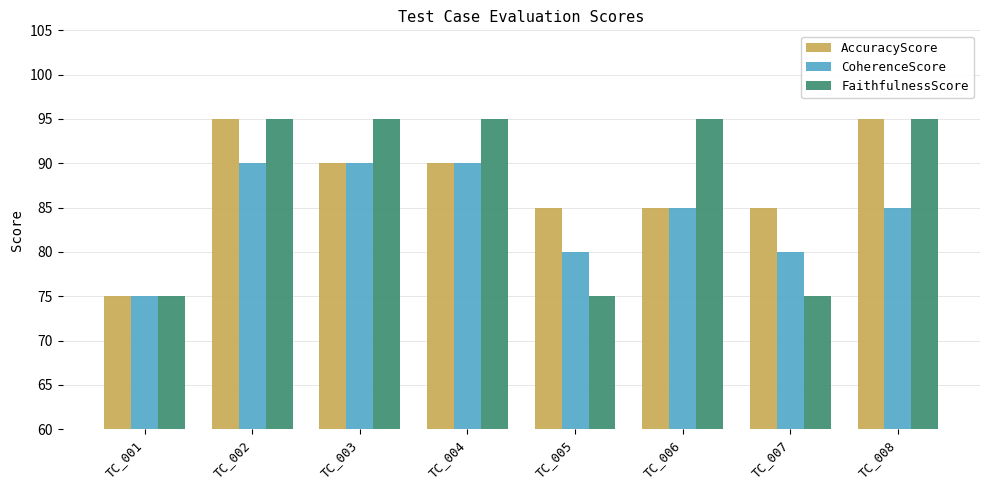

How many series are shown in this chart?

3